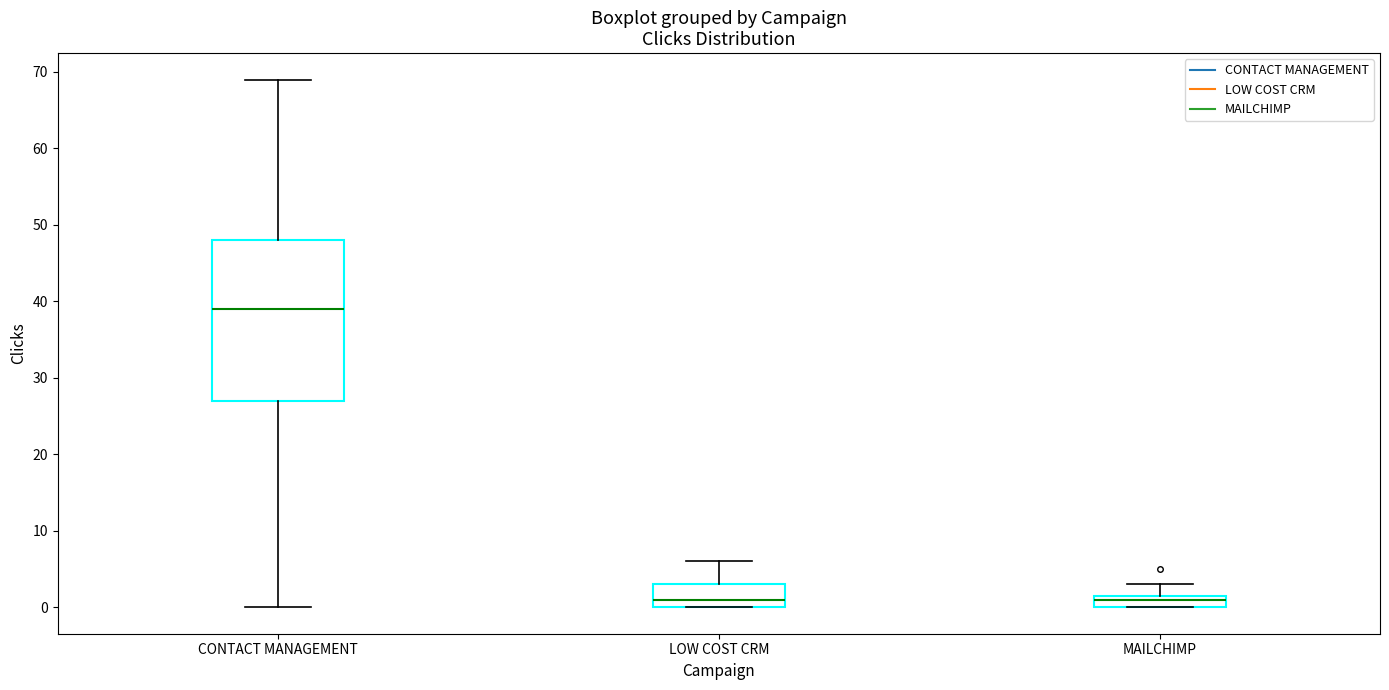

Reading left to right, read every box against the y-axis: the position of its median line, the range the box covers, and the ends of its whiskers. The values are not printed on the chart, so give them approximately, as read against the axis.

CONTACT MANAGEMENT: median 39, box 27 to 48, whiskers 0 to 69
LOW COST CRM: median 1, box 0 to 3, whiskers 0 to 6
MAILCHIMP: median 1, box 0 to 2, whiskers 0 to 3